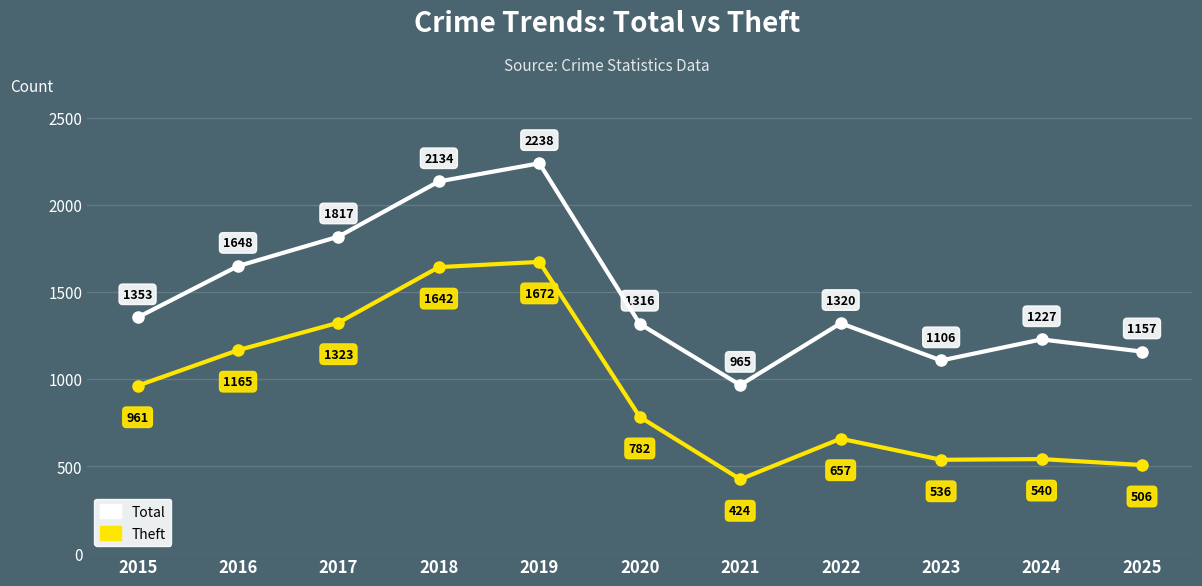

How many series are shown in this chart?

2